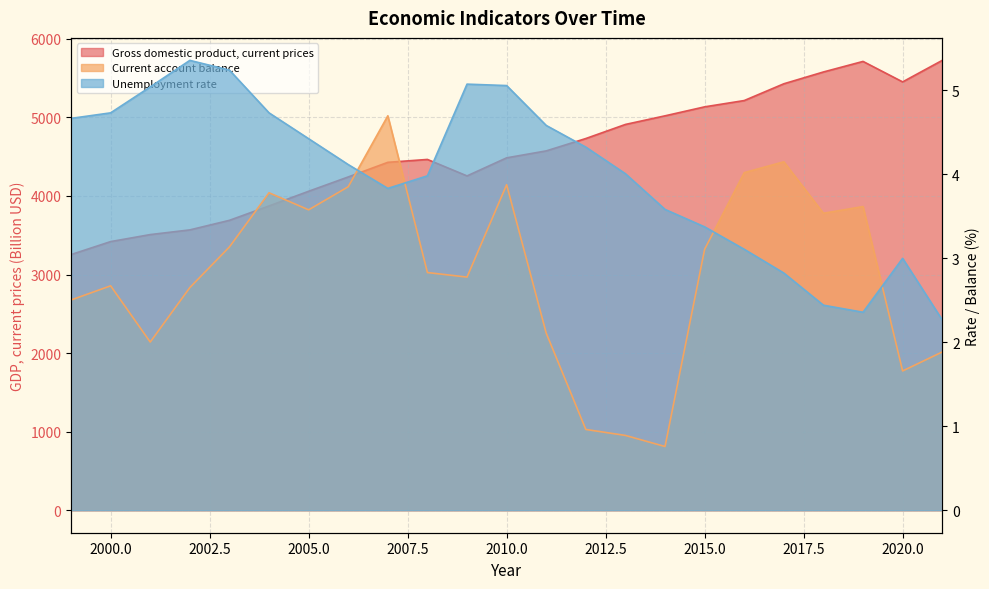

At how many categories does at least one series exceed 3849?

18